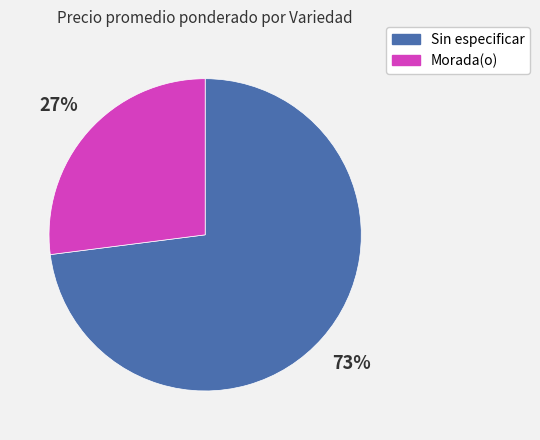

How many segments does this pie chart have?

2